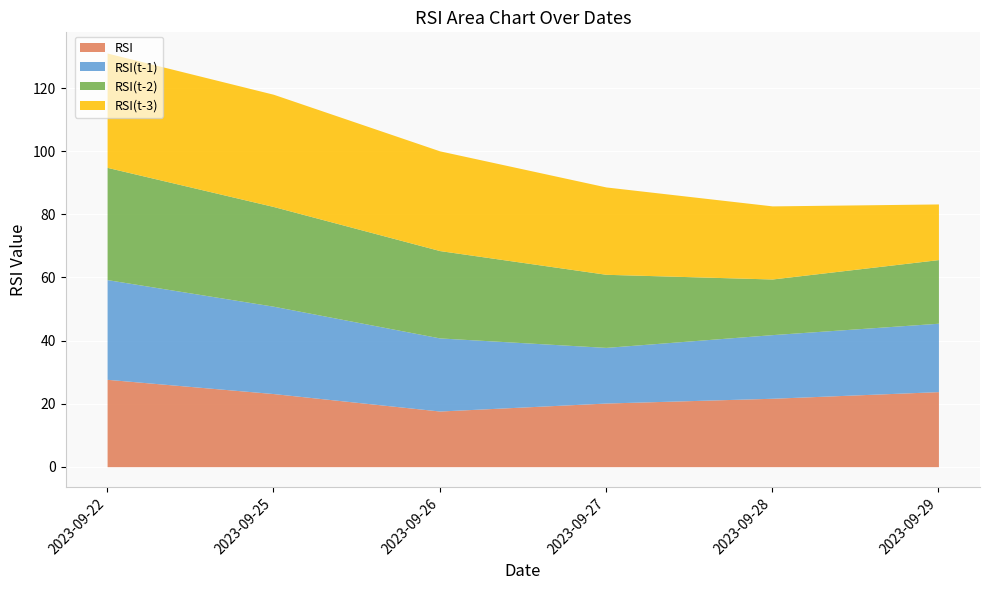

Rank the series by their maximum value, from lowest to highest.

RSI, RSI(t-1), RSI(t-2), RSI(t-3)